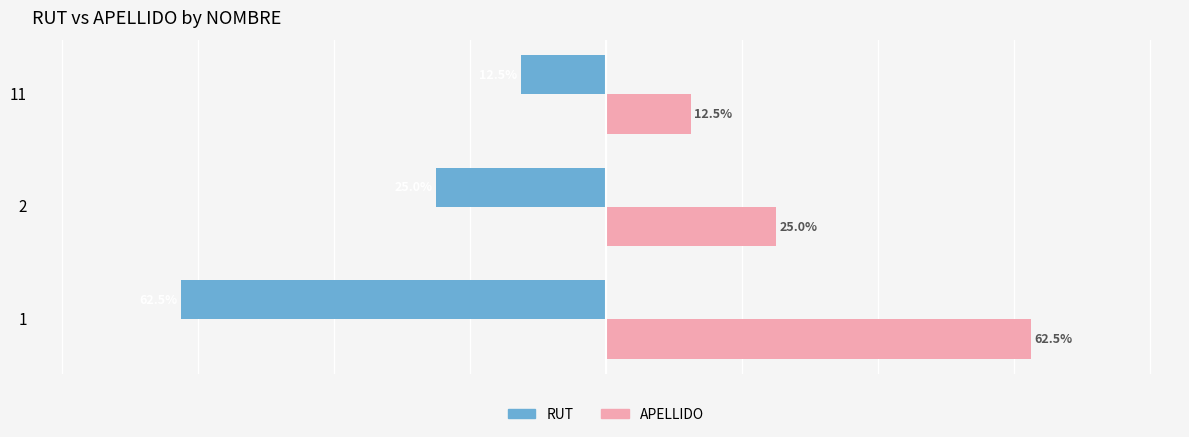

Rank the series at 1 from lowest to highest value.

RUT, APELLIDO